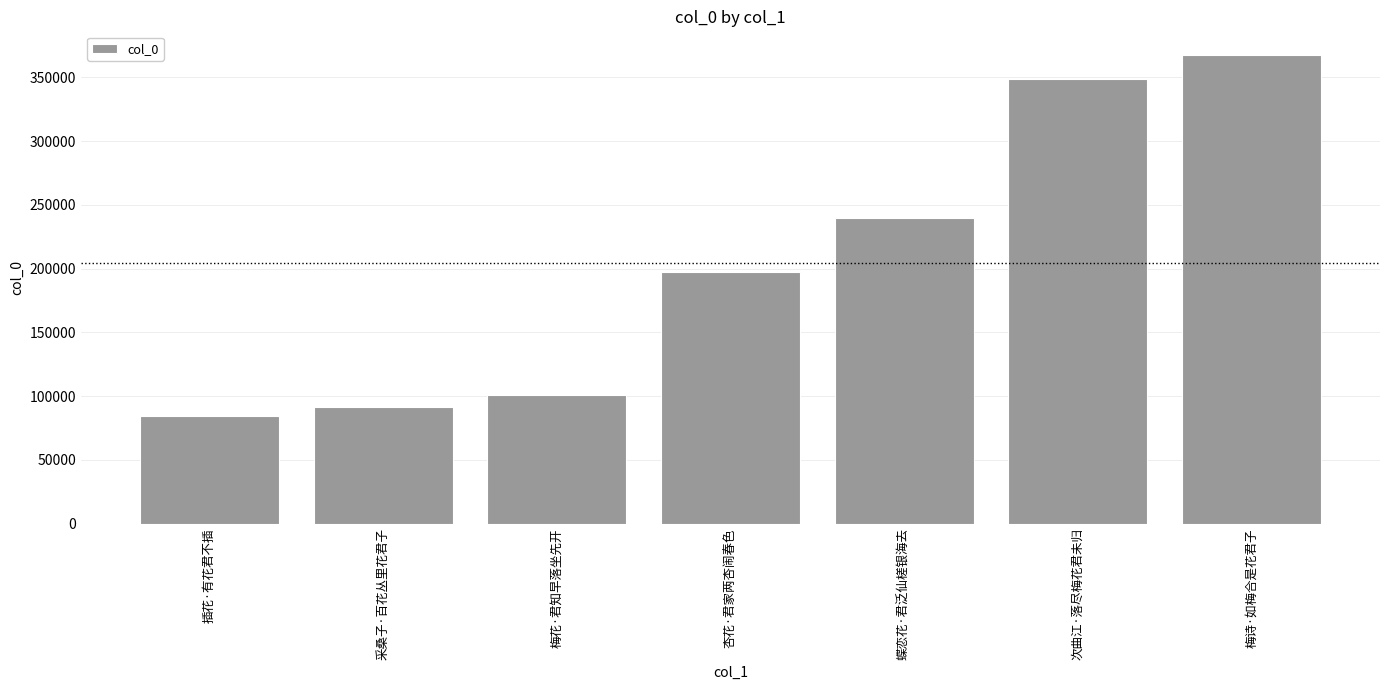

The value at 插花·有花君不插 is 151297. True or false?

False